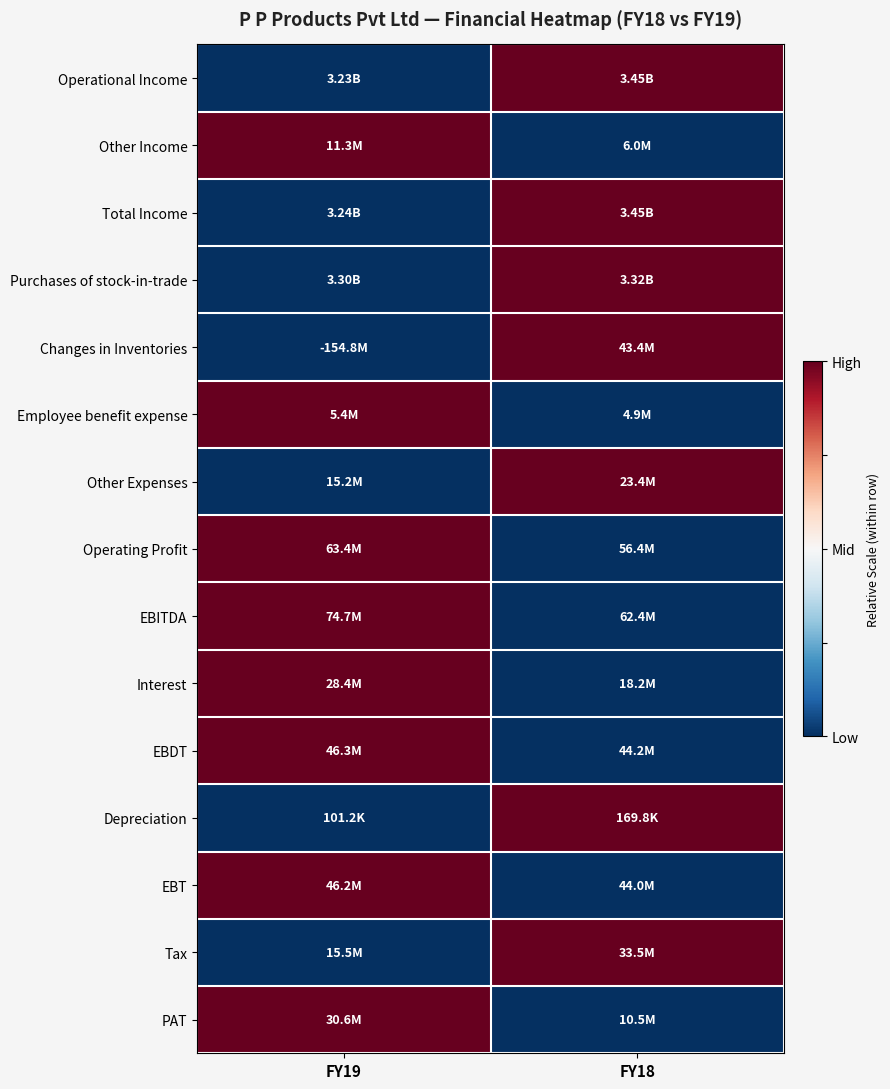

At which category does the chart reach its peak across all series?

FY18